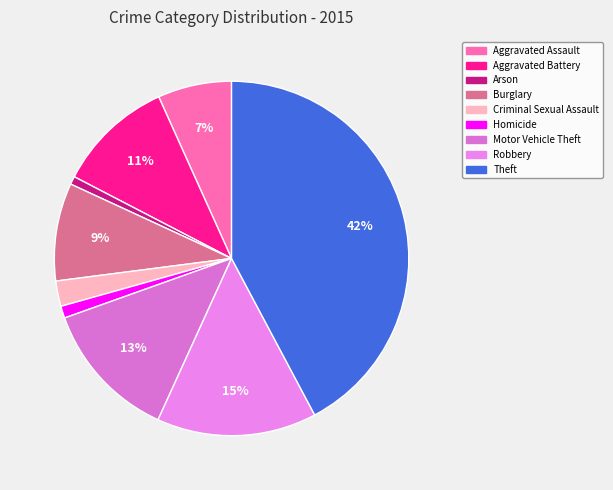

To the nearest percent, what percentage of the pie is Robbery?

15%